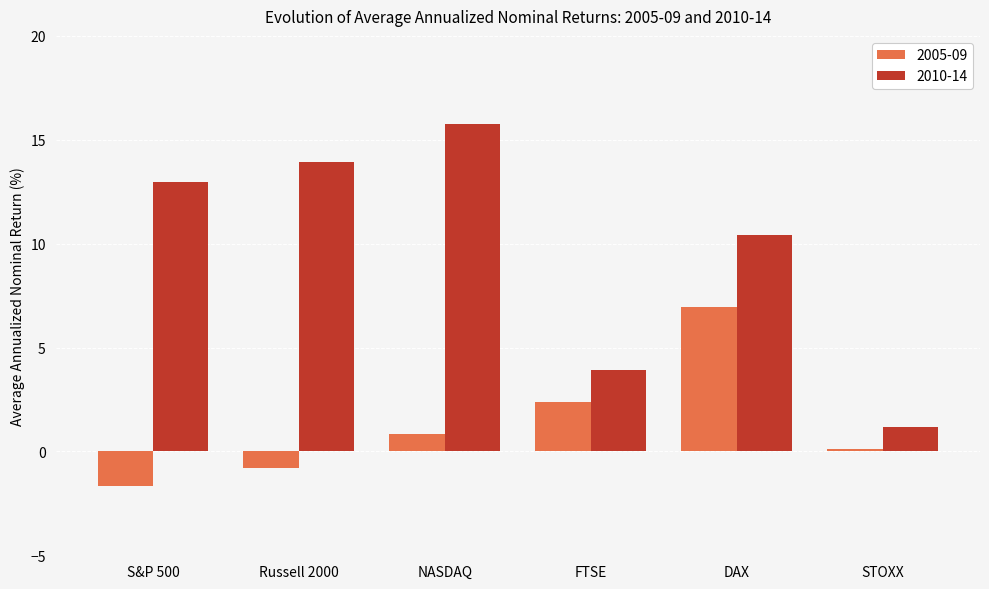

What are all the series names shown in the legend?

2005-09, 2010-14